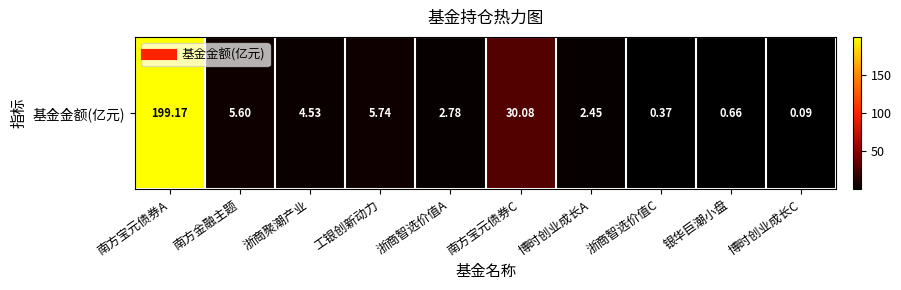

List the labels in order of value, smallest first.

博时创业成长C, 浙商智选价值C, 银华巨潮小盘, 博时创业成长A, 浙商智选价值A, 浙商聚潮产业, 南方金融主题, 工银创新动力, 南方宝元债券C, 南方宝元债券A